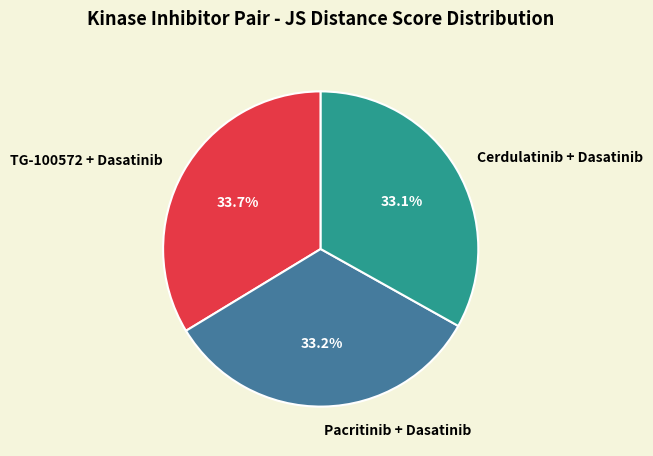

Does Cerdulatinib + Dasatinib represent more than half of the total?

No